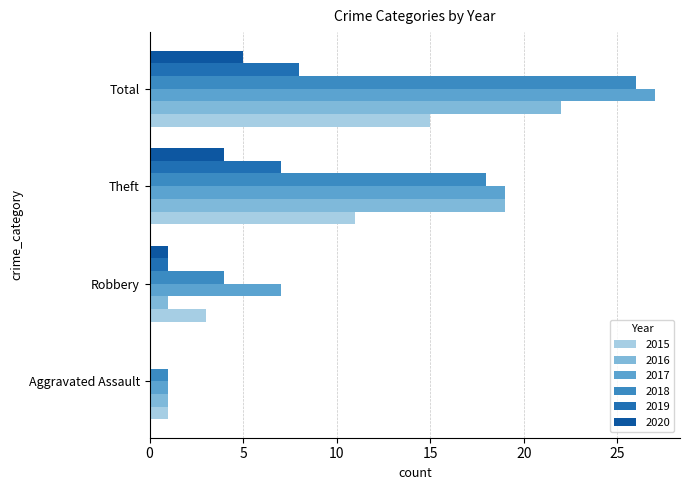

Reading left to right, list all the values displayed in this chart.

2015: 1	3	11	15
2016: 1	1	19	22
2017: 1	7	19	27
2018: 1	4	18	26
2019: 0	1	7	8
2020: 0	1	4	5